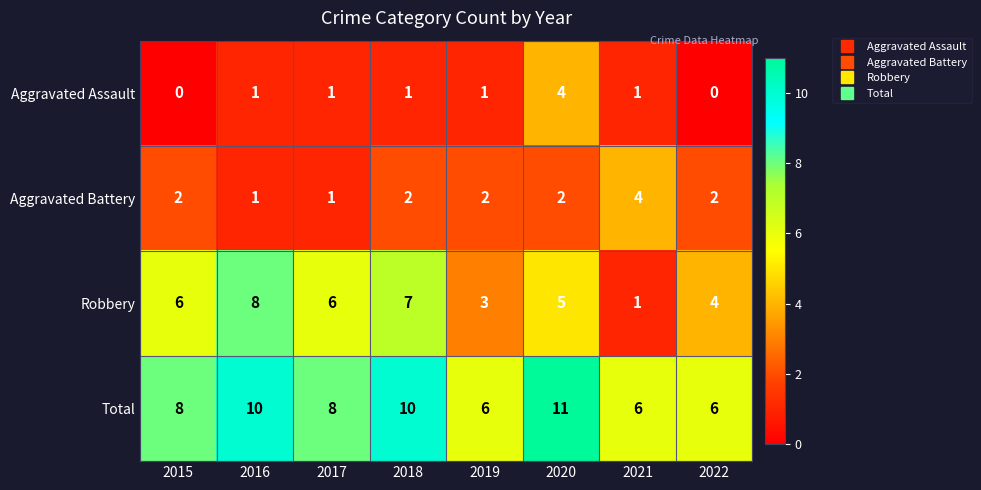

What is the spread (max minus min) of values at 2015?

8